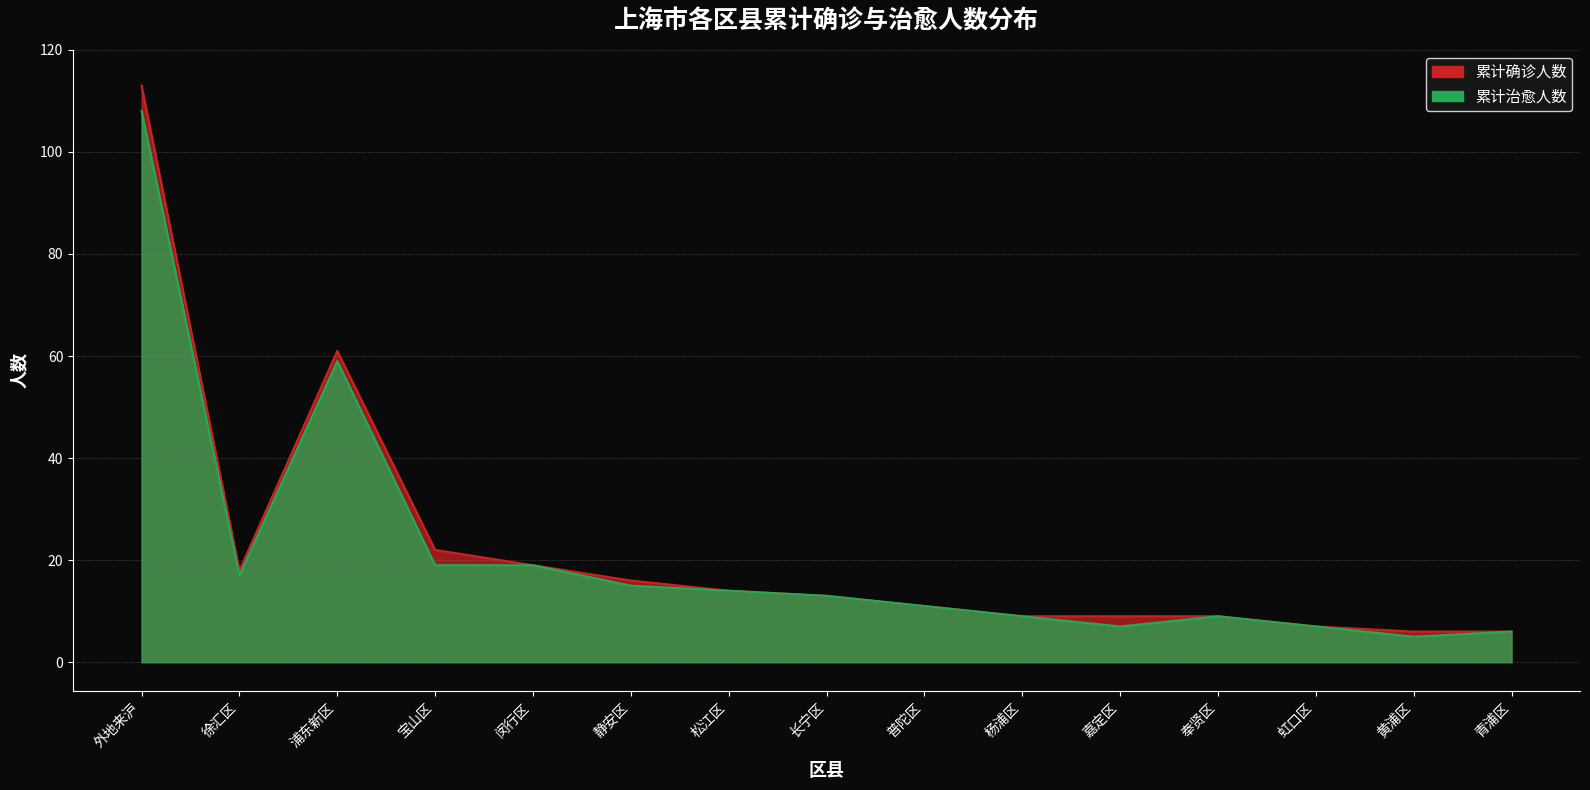

Where is the first local maximum for 累计确诊人数?

浦东新区